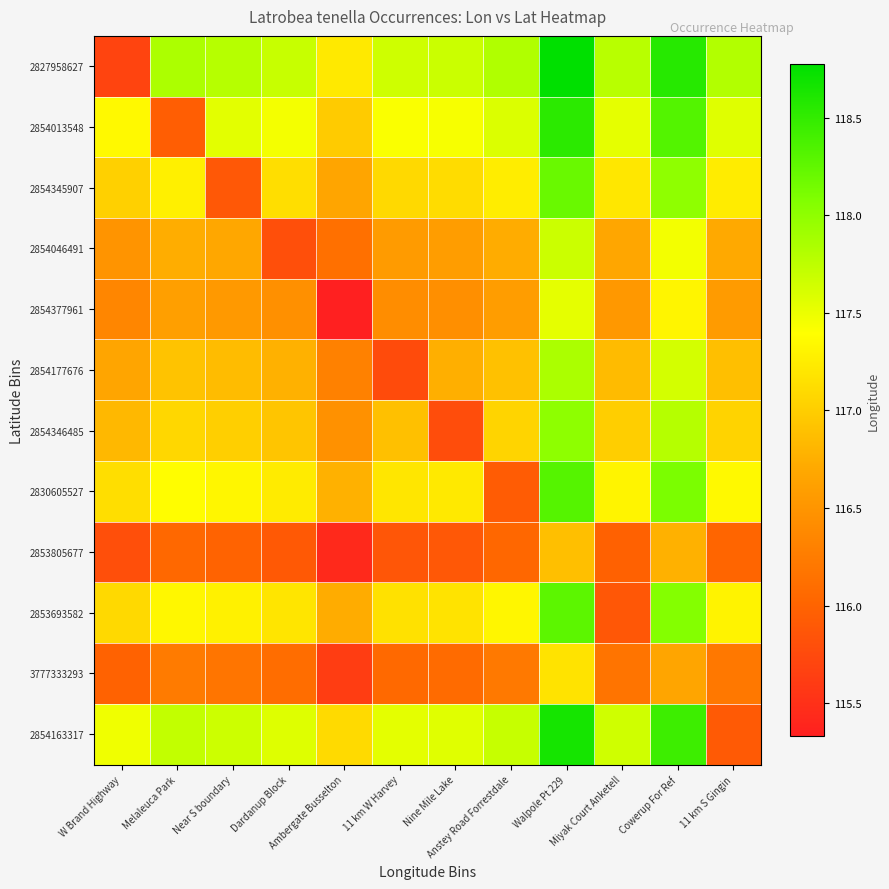

How many categories are shown in the chart?

12